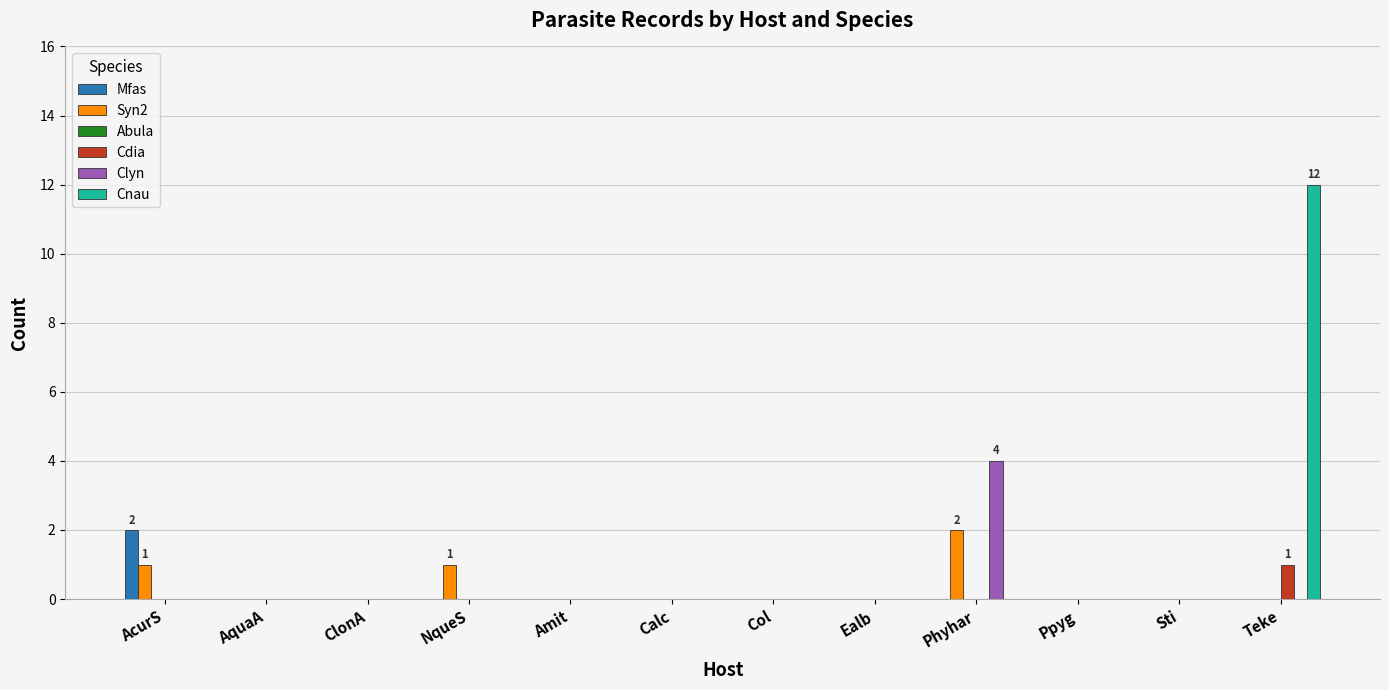

What is the sum of all Cnau values?

12